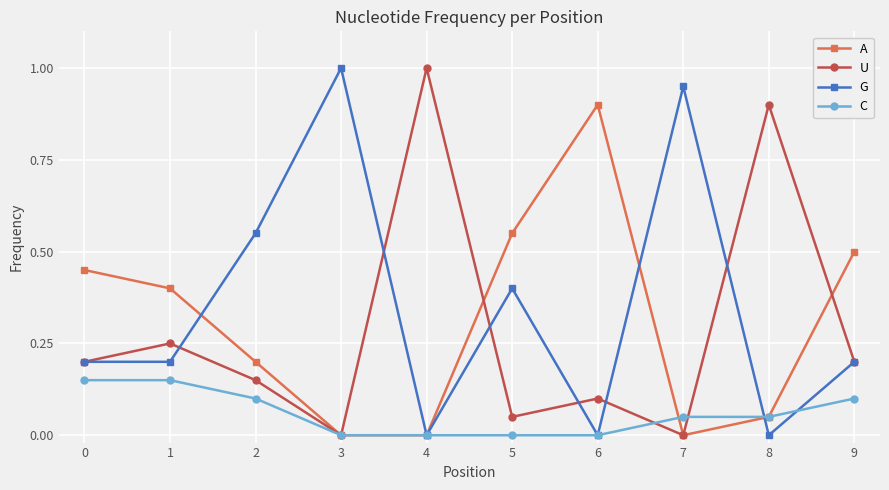

What are all the series names shown in the legend?

A, U, G, C